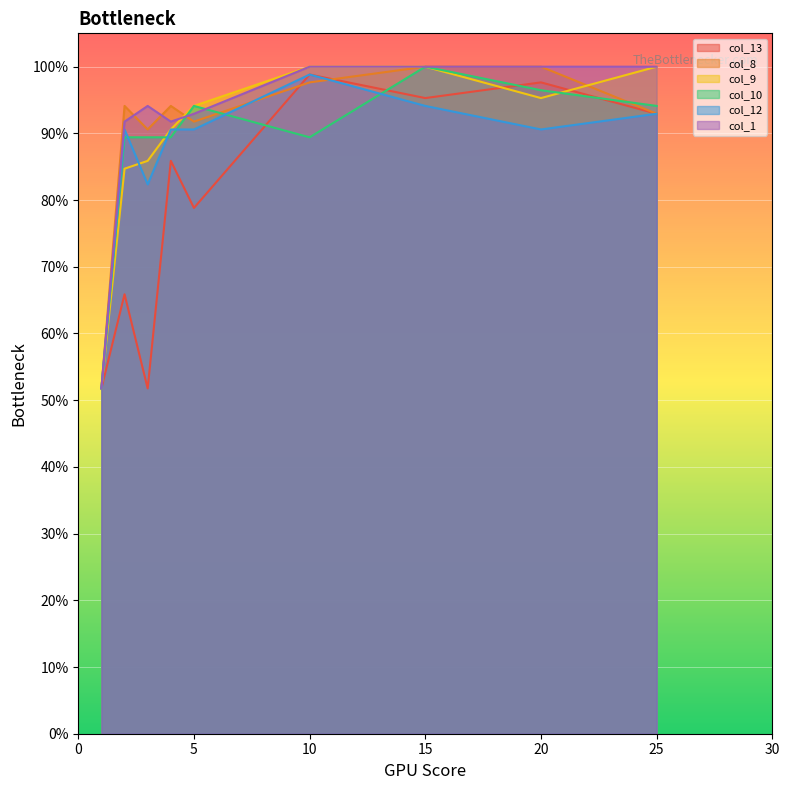

What are all the series names shown in the legend?

col_13, col_8, col_9, col_10, col_12, col_1